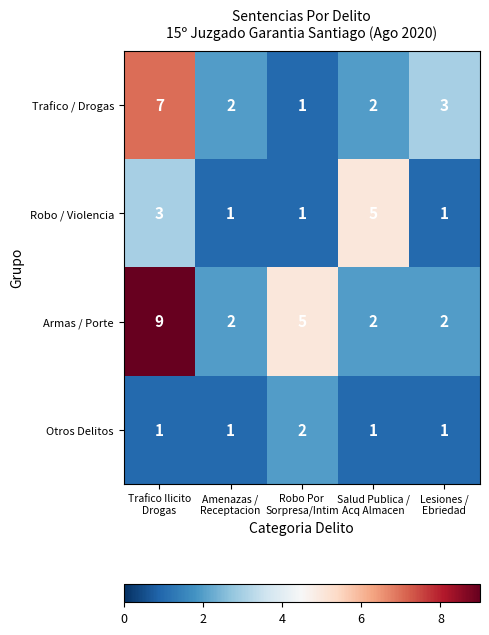

Reading left to right, what are all the values shown in this chart?

Trafico / Drogas: 7	2	1	2	3
Robo / Violencia: 3	1	1	5	1
Armas / Porte: 9	2	5	2	2
Otros Delitos: 1	1	2	1	1